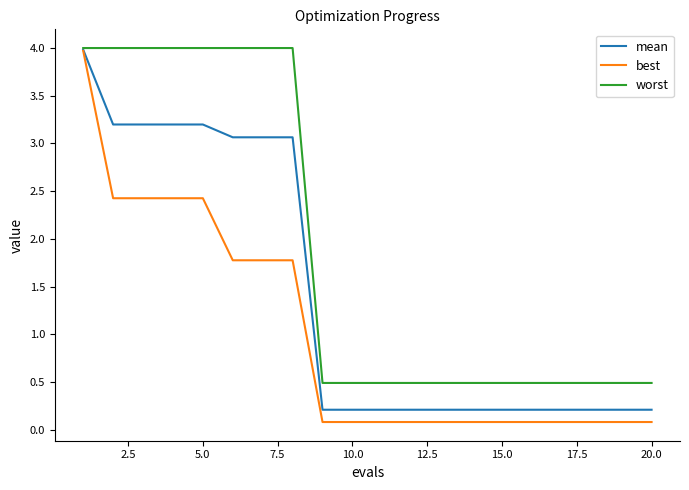

Which series has the largest total across all categories?

worst